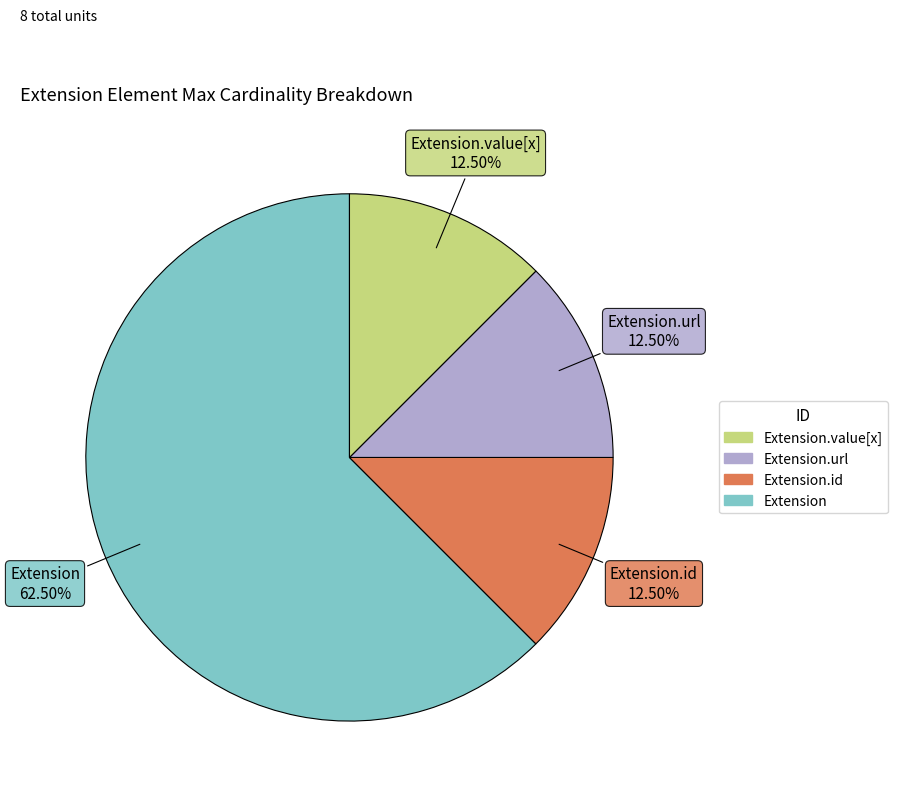

Does any single category account for the majority?

Yes